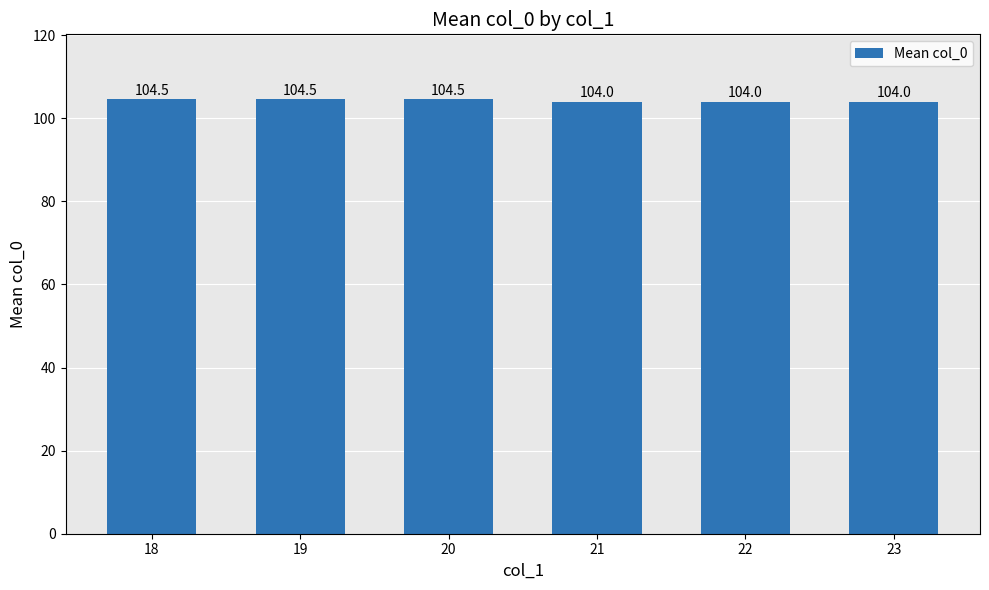

Count the number of categories in the chart.

6